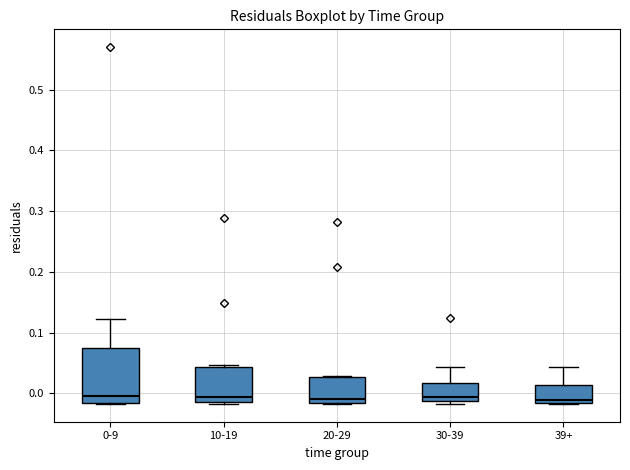

Where is the upper edge of the box for 30-39 on the y-axis? The values are not printed on the chart, so give them approximately, as read against the axis.

0.02